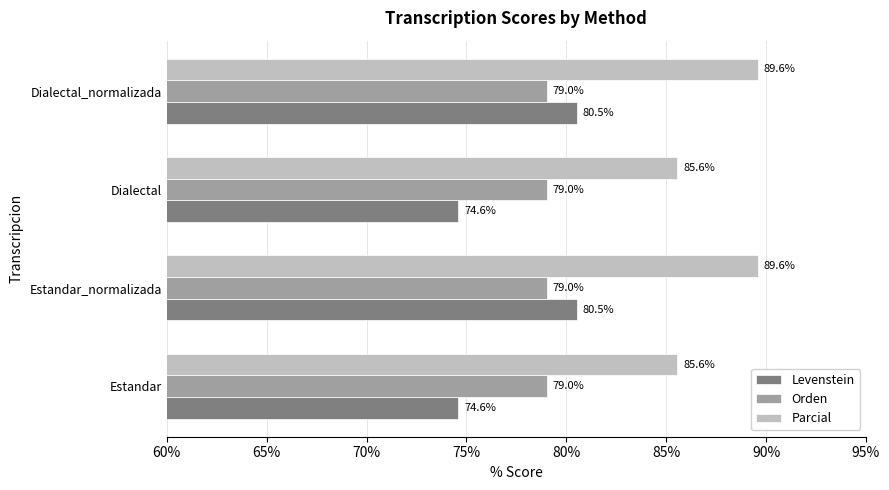

Which series has the largest total across all categories?

Parcial